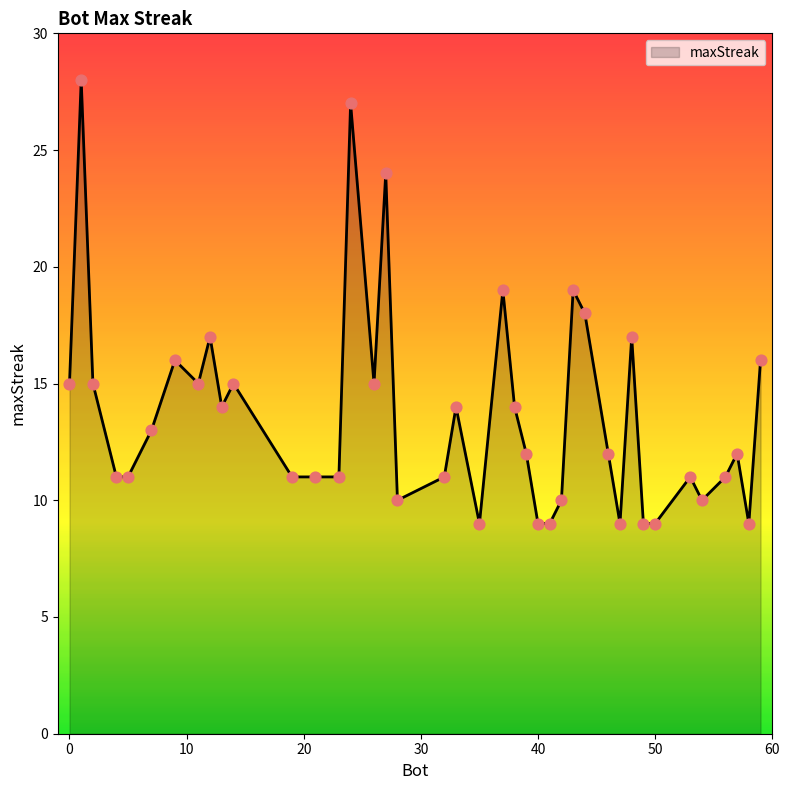

What is the minimum value shown in the chart?

9